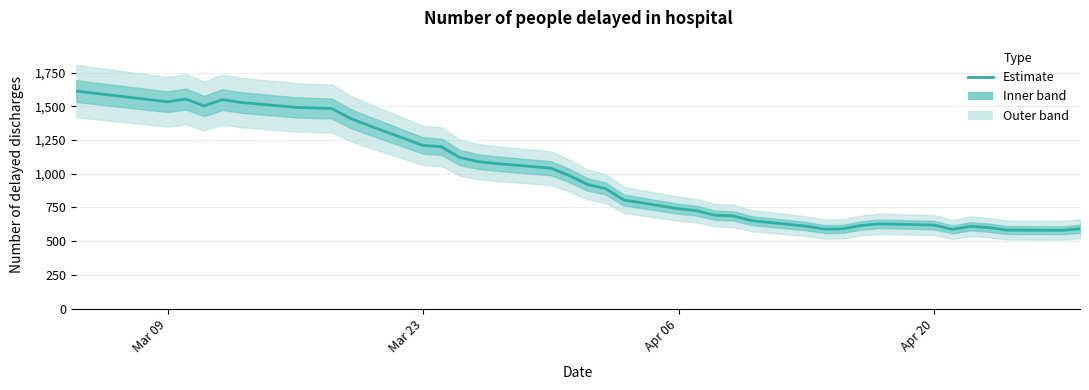

How many points are higher than both their immediate neighbors (excluding endpoints)?

4